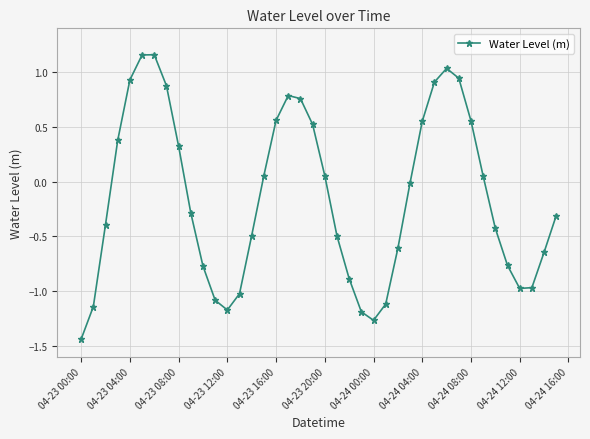

What is the sum of all values?

-5.9